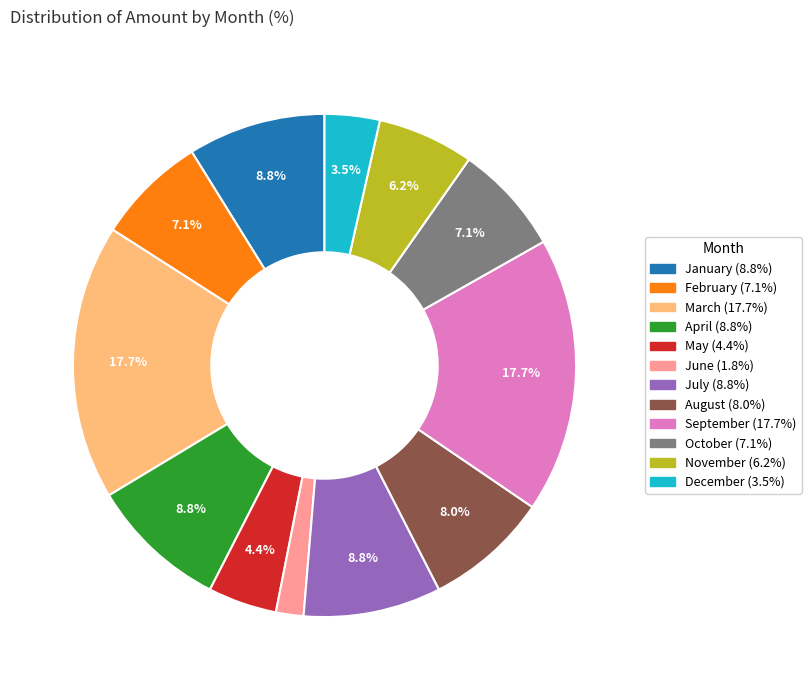

True or false: February accounts for 7% of the total.

True